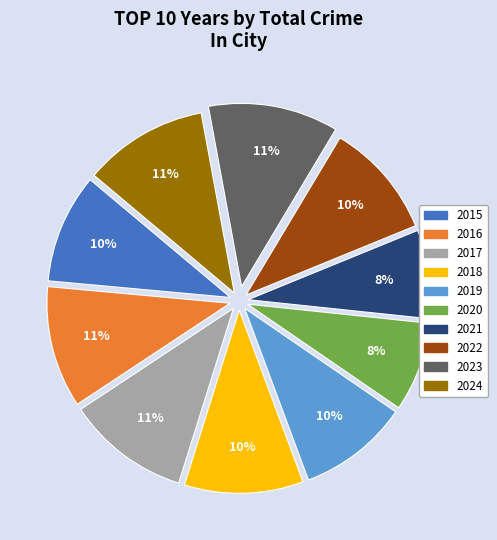

To the nearest percent, what is the average slice percentage?

10%